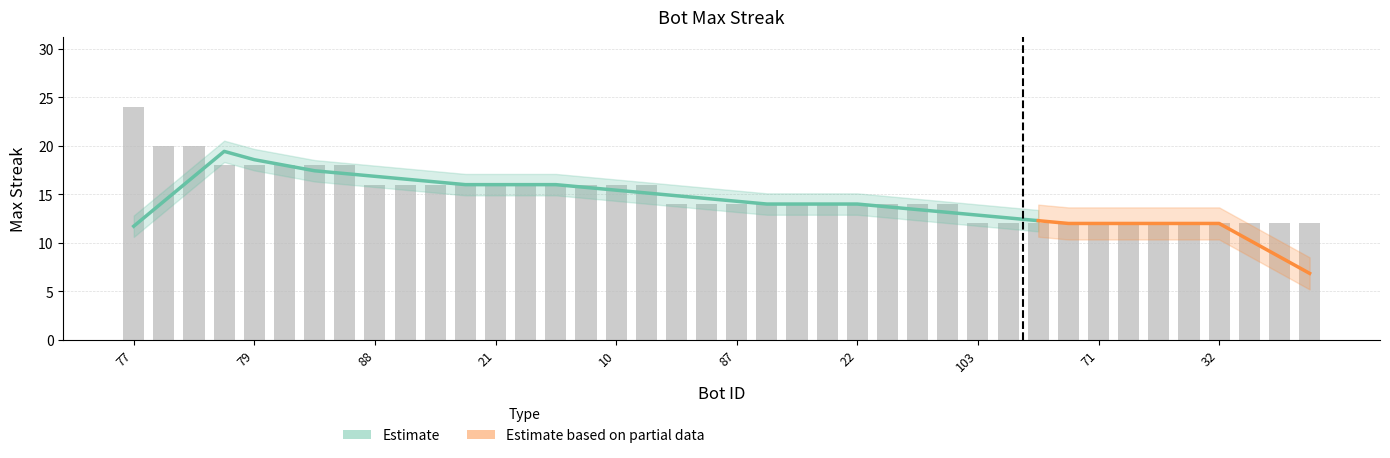

At which label is the value closest to 18?

102